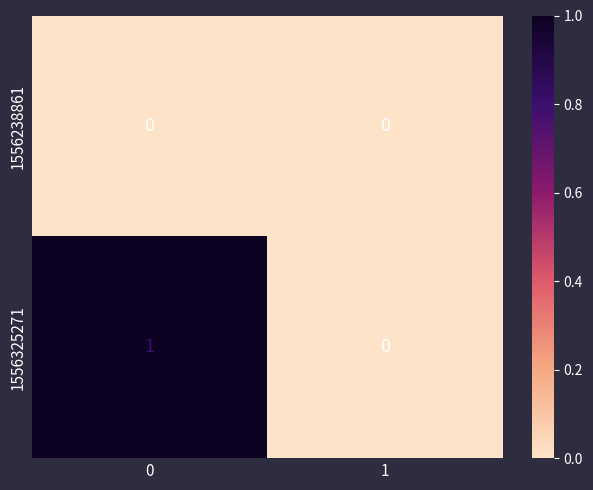

Rank the series by their maximum value, from lowest to highest.

1556238861, 1556325271